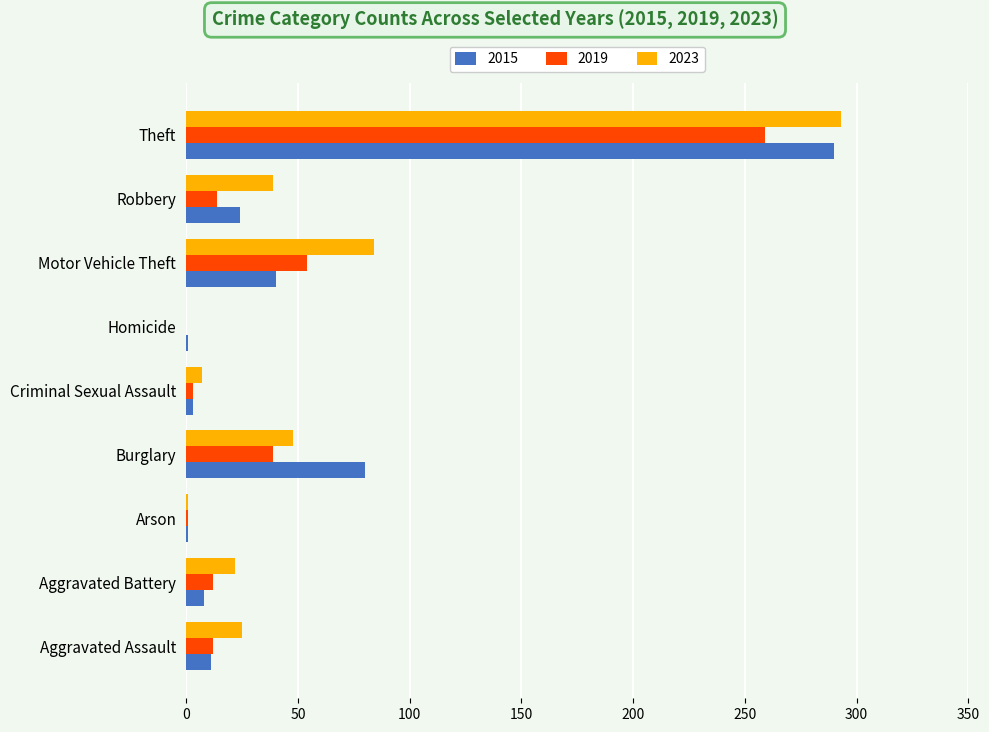

At which category is the sum across all series the highest?

Theft